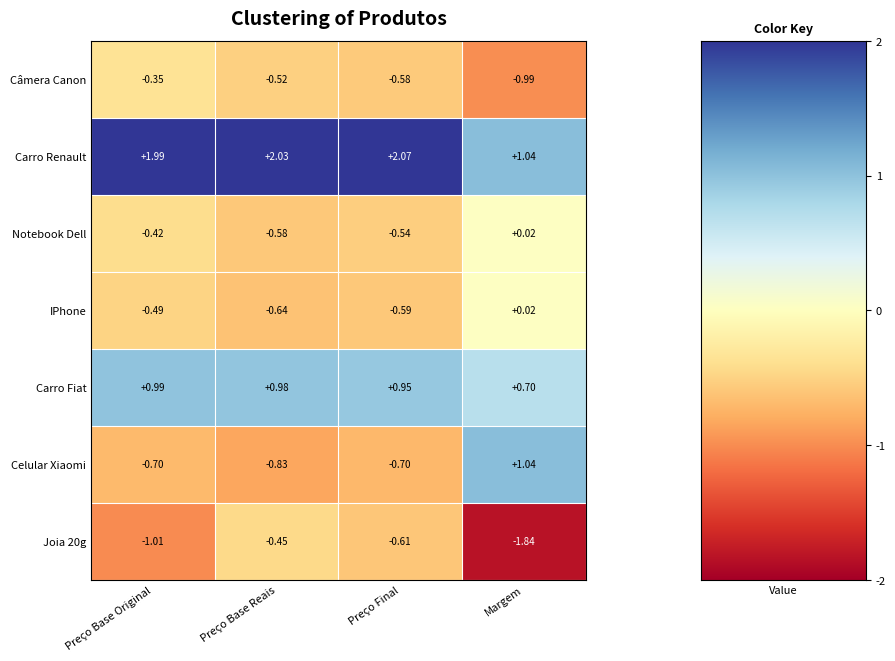

At which category is the sum across all series the highest?

Preço Base Original